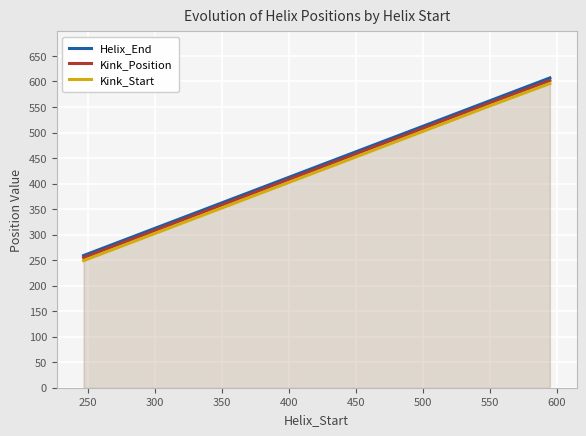

Which series has the widest spread of values?

Helix_End